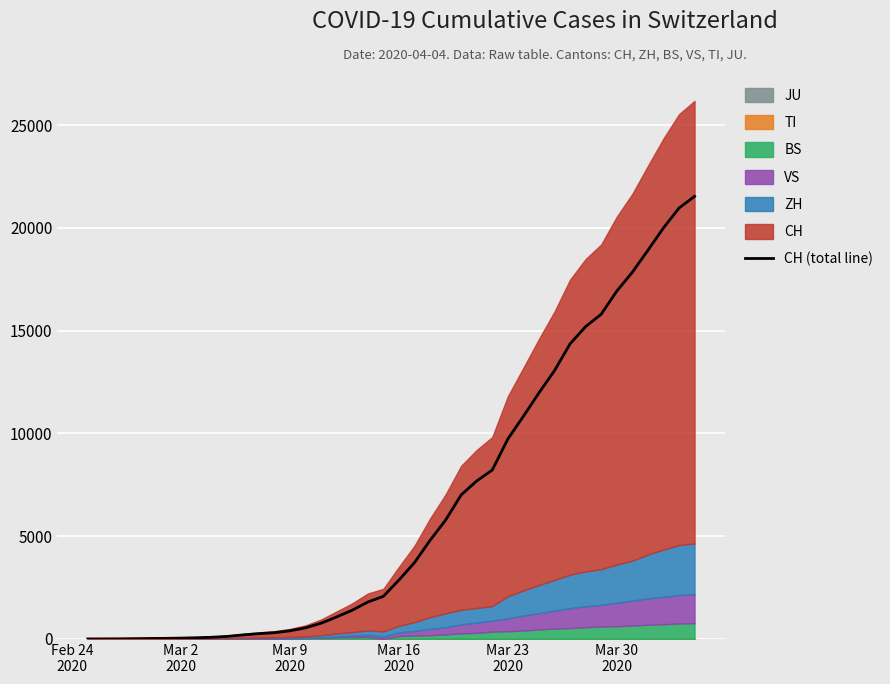

What is the difference between the maximum and second lowest values?

21528